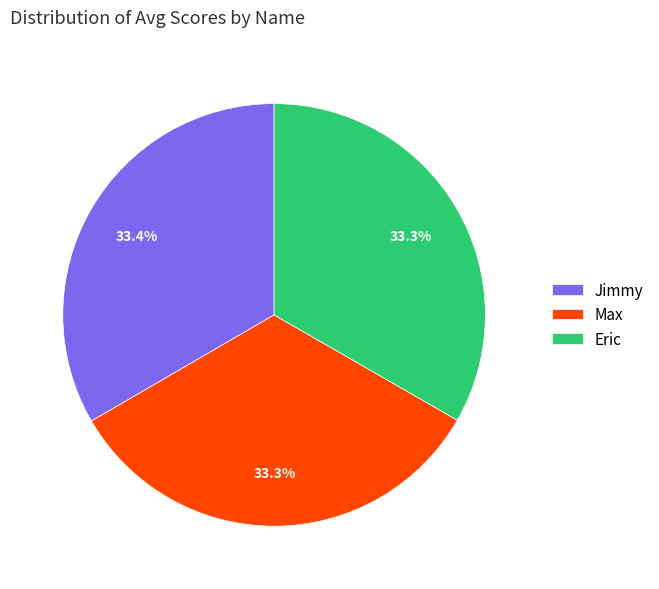

Combined, do Max and Jimmy account for over 50%?

Yes